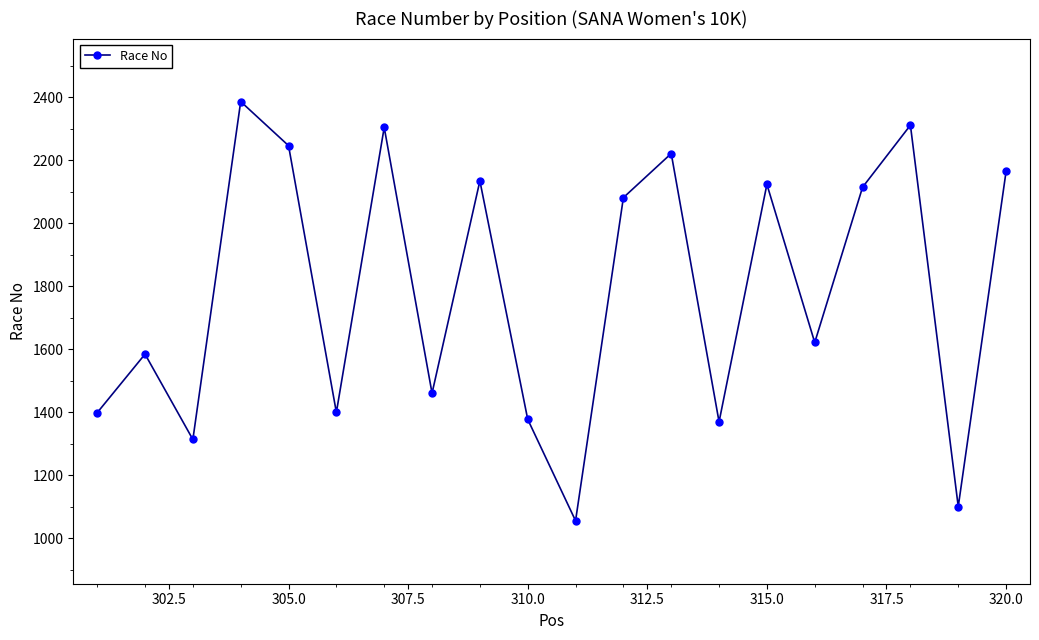

What is the average value?

1789